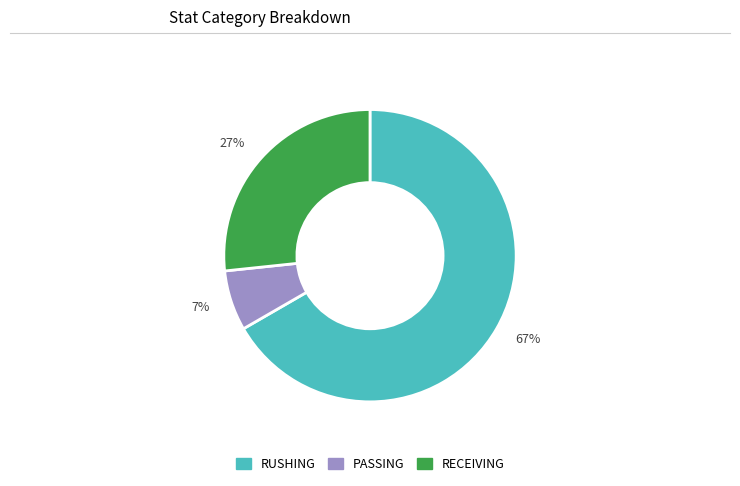

Do 27% and 7% together represent more than half of the pie?

No